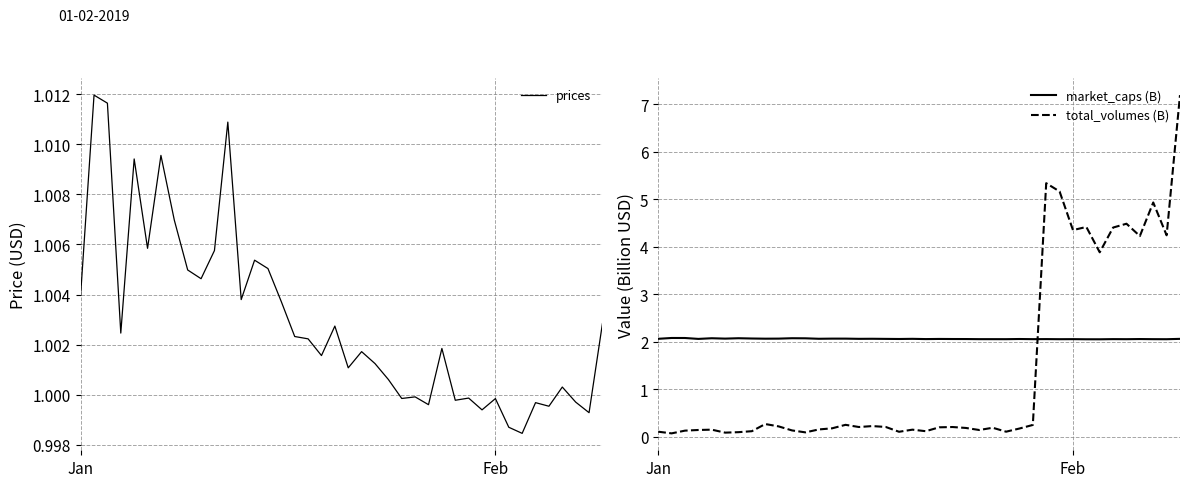

True or false: total_volumes (B) and market_caps (B) intersect in this chart.

True